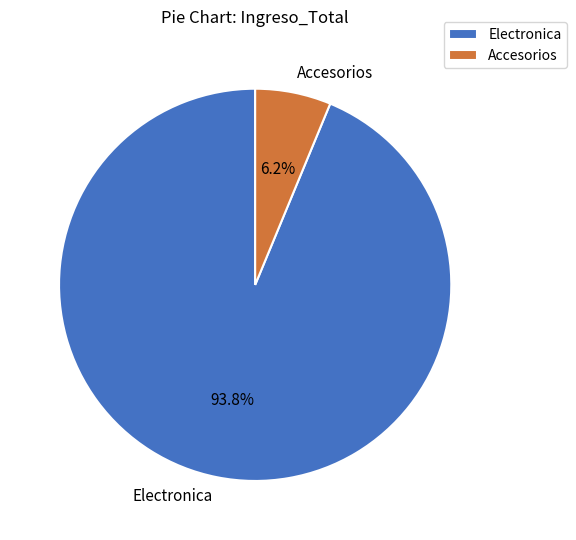

Which has a higher value, Accesorios or Electronica?

Electronica